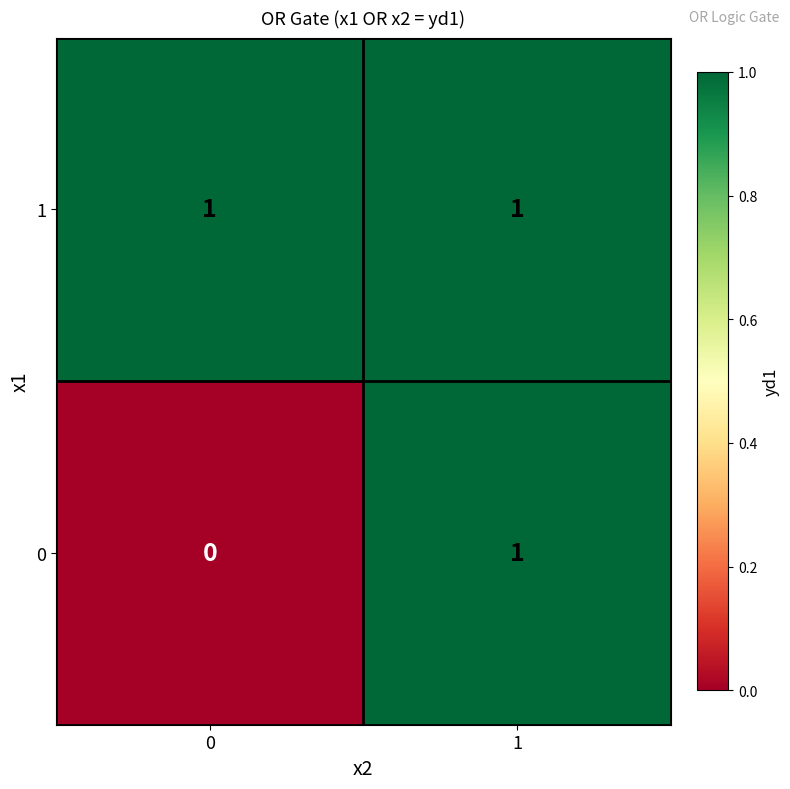

What is the total value across all series at 0?

1